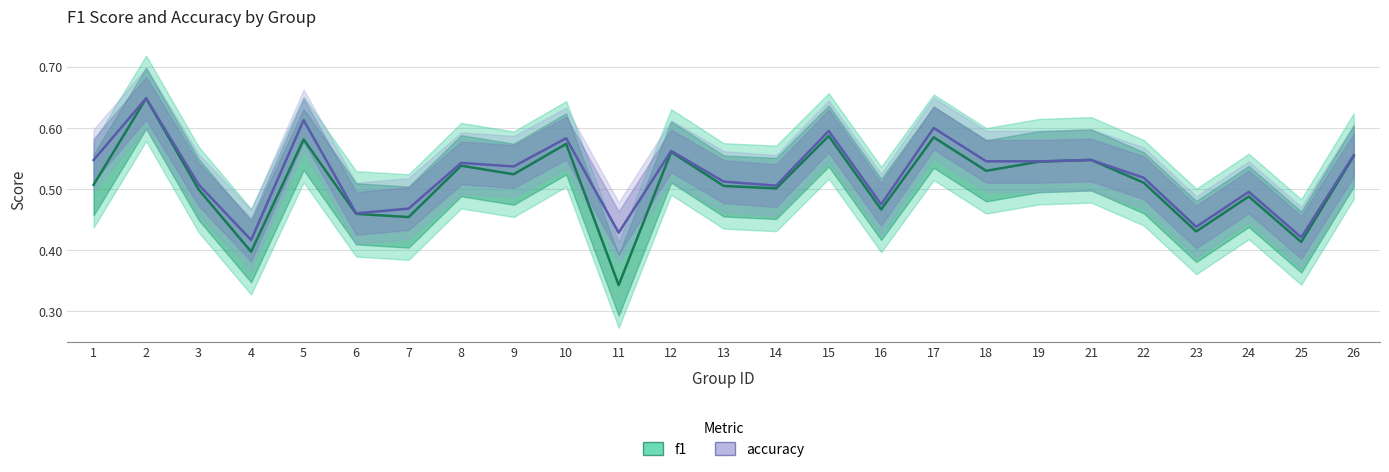

At which category does the chart reach its peak across all series?

2